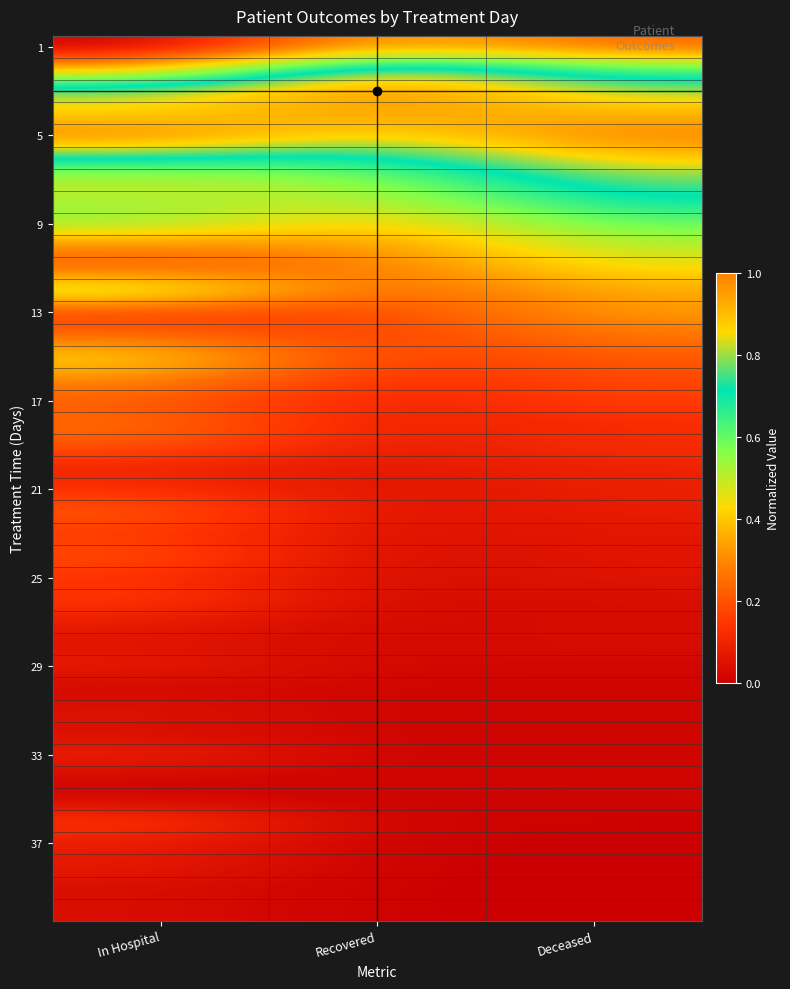

What is the total value across all series at Recovered?

8.3